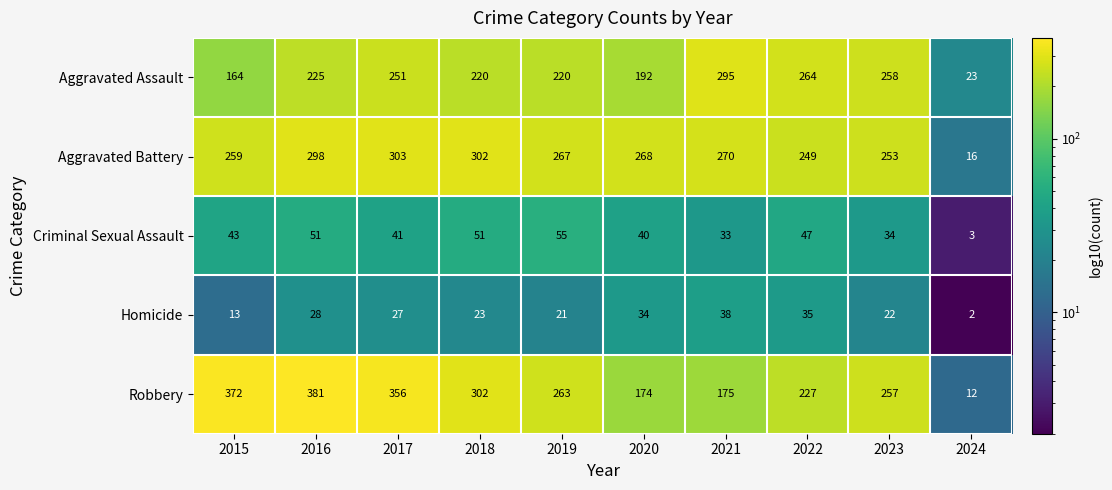

Where is Aggravated Assault nearest to the value 159?

2015